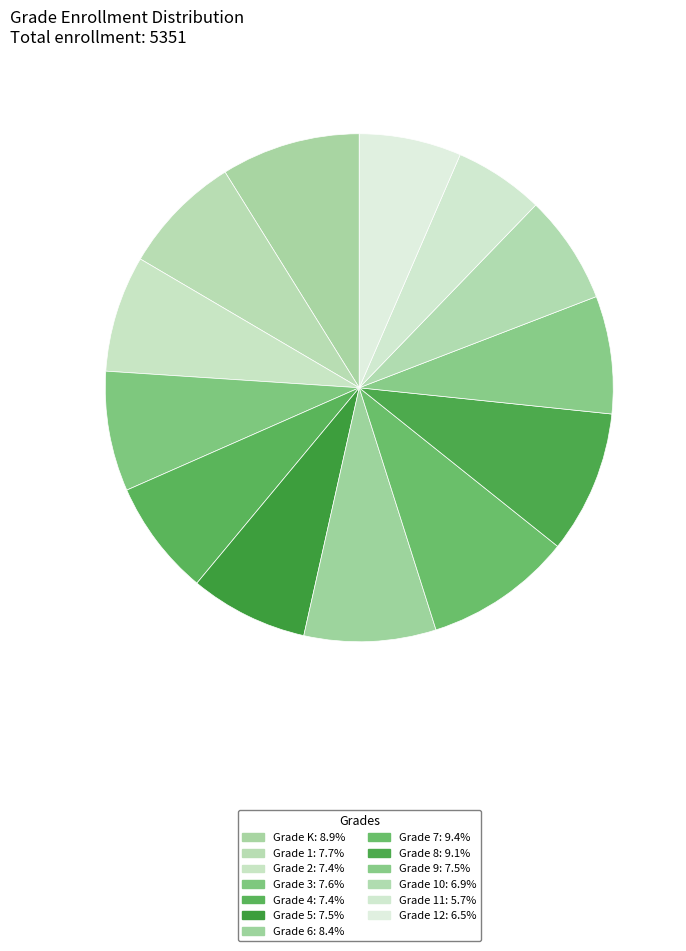

Is there a majority slice in this chart?

No